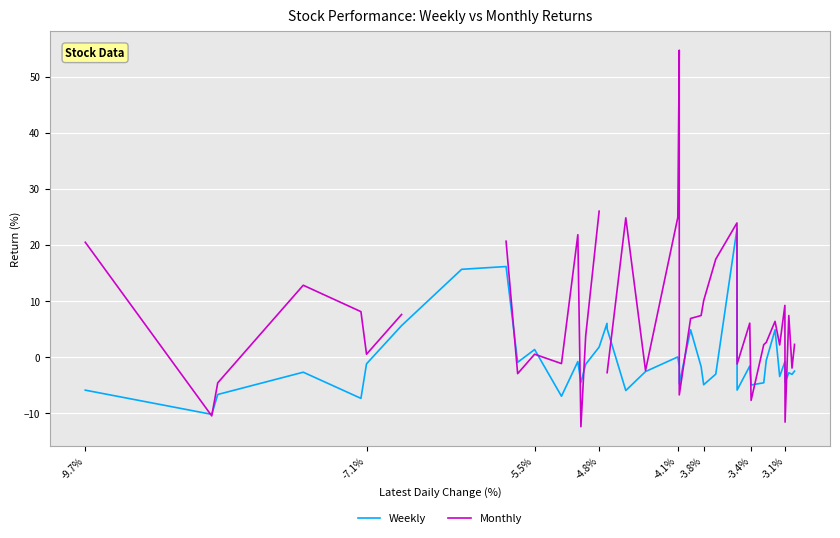

Is this an area chart (filled region under the line)?

No